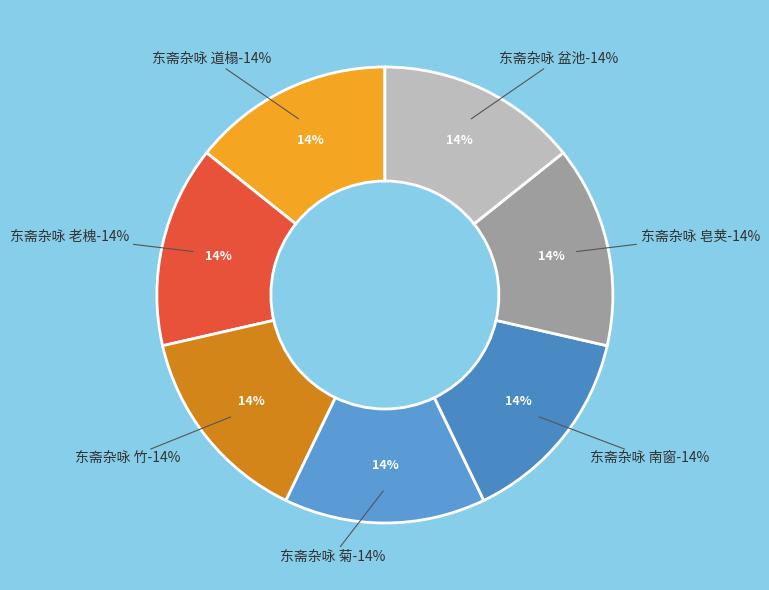

What percentage do 东斋杂咏 盆池 and 东斋杂咏 皂荚 together represent?

28.6%